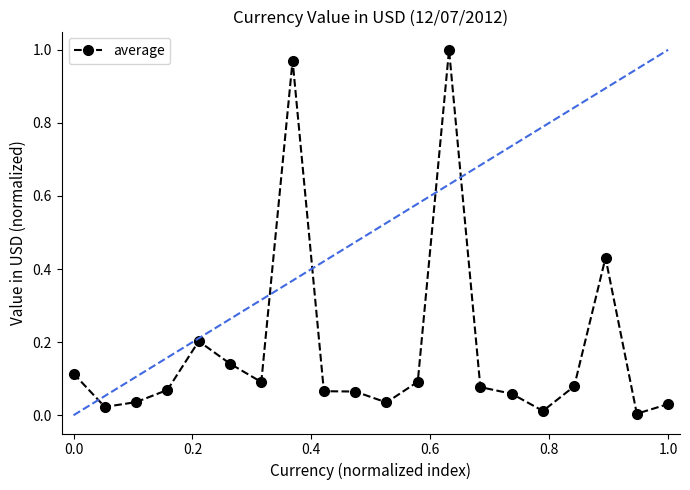

What is the value of the 5th point from the left?

0.2